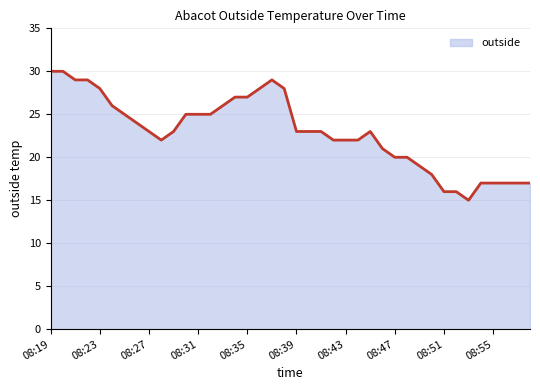

How many categories are shown in the chart?

40